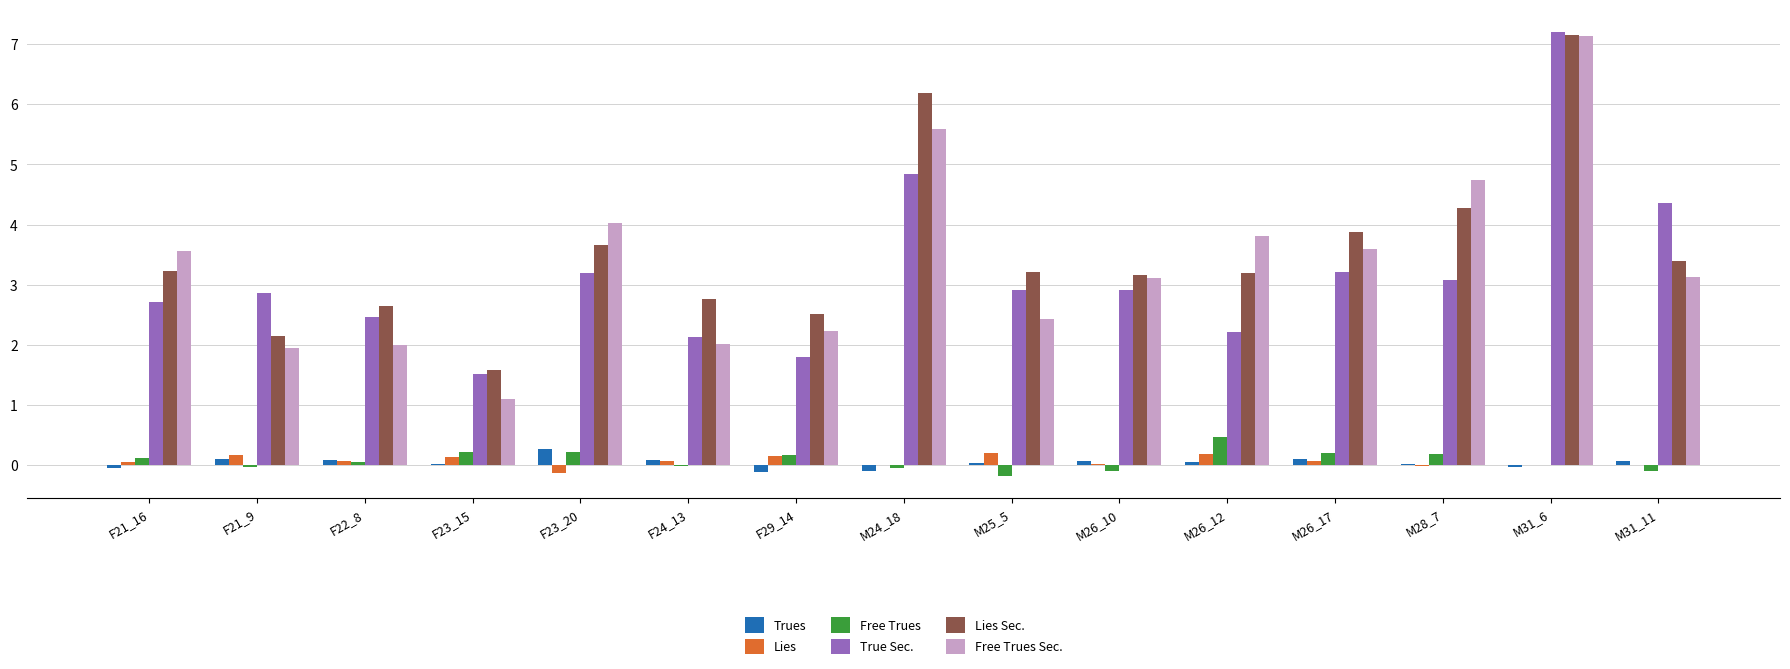

At which category does the chart reach its peak across all series?

M31_6